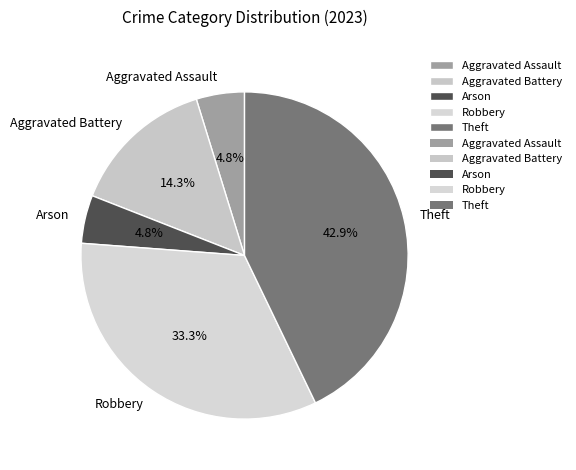

Is there any slice that represents more than half of the pie?

No